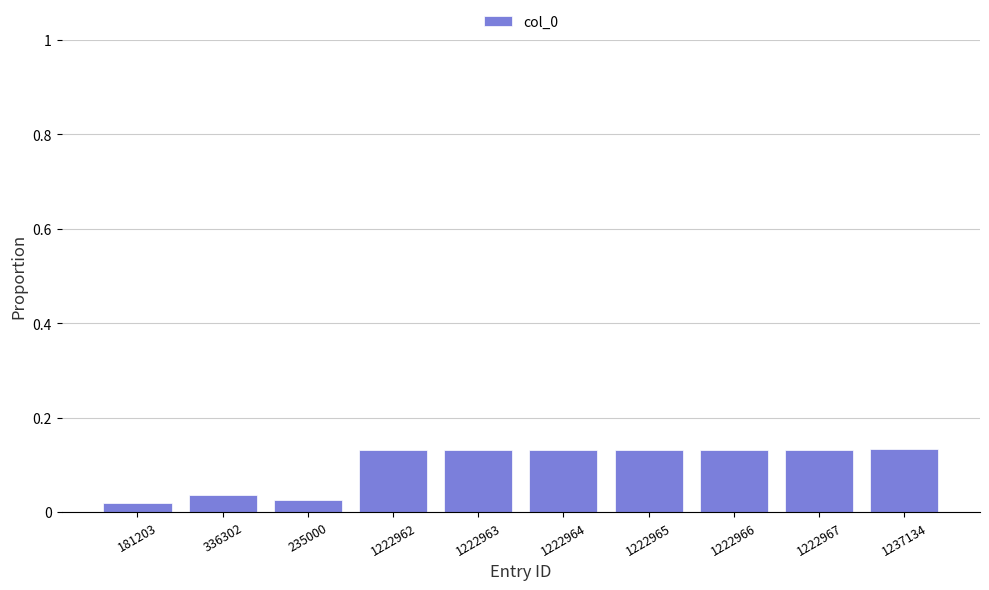

How many categories are shown in the chart?

10